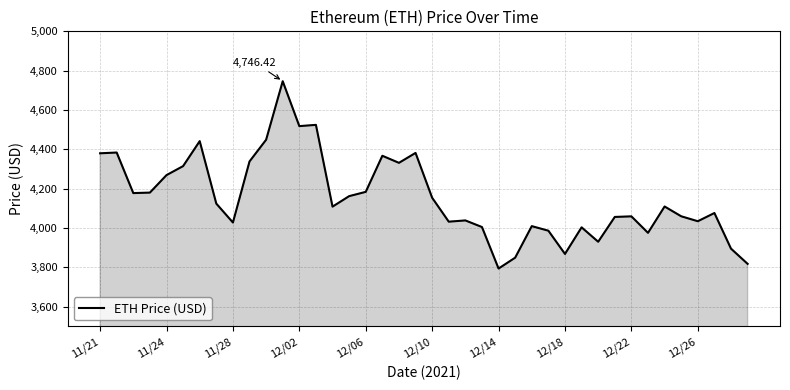

What is the average value?

4154.3